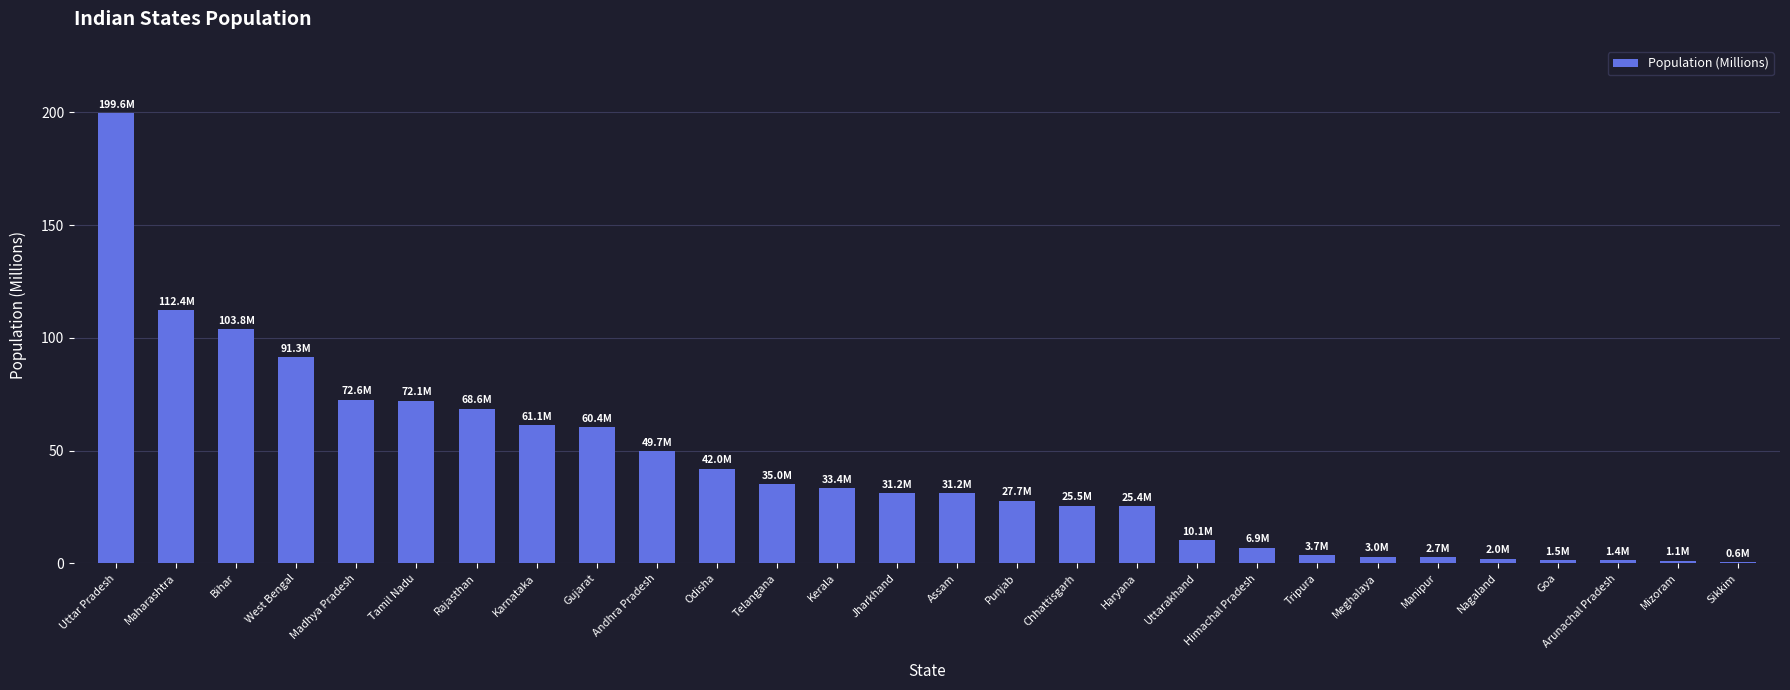

What is the sum of the values at Gujarat and Madhya Pradesh?

133.0